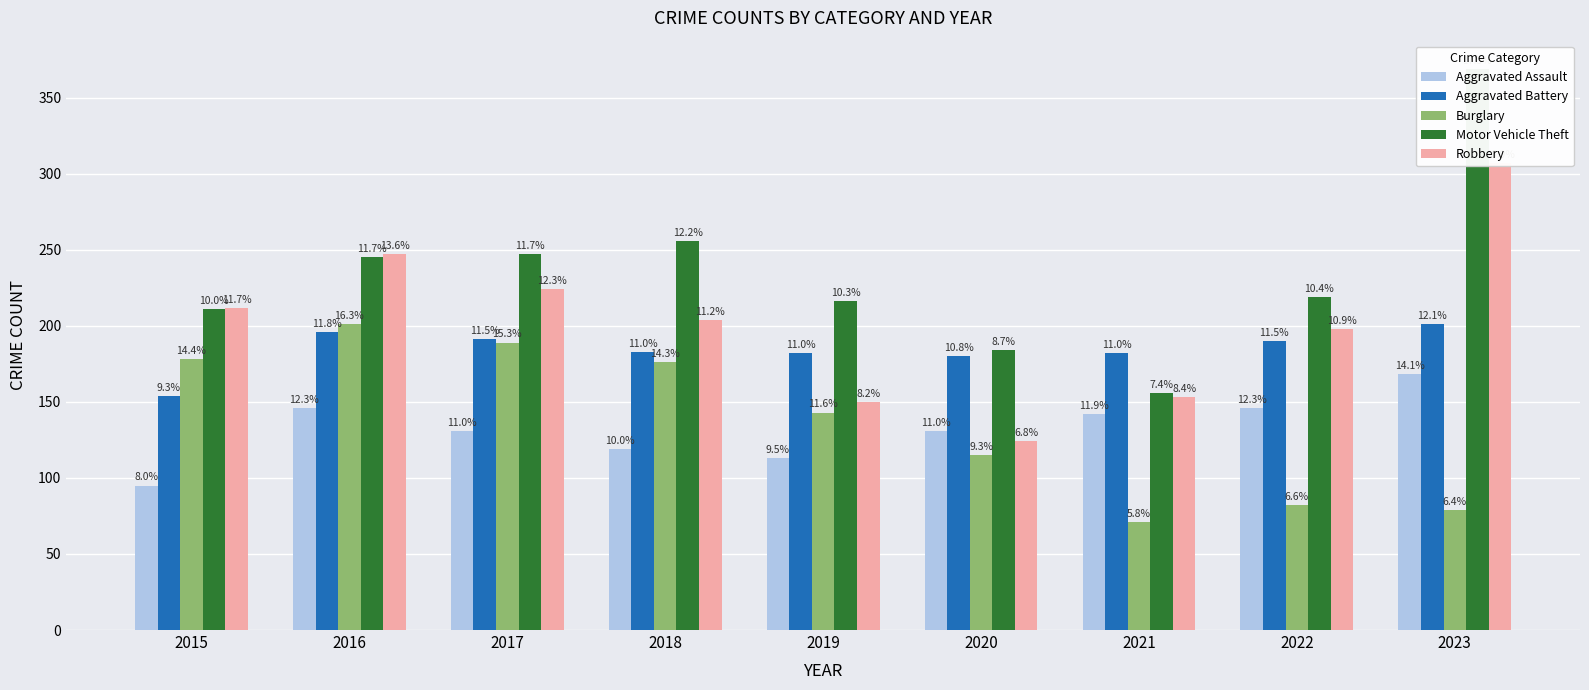

Which has a higher value, 2015 or 2016?

2016